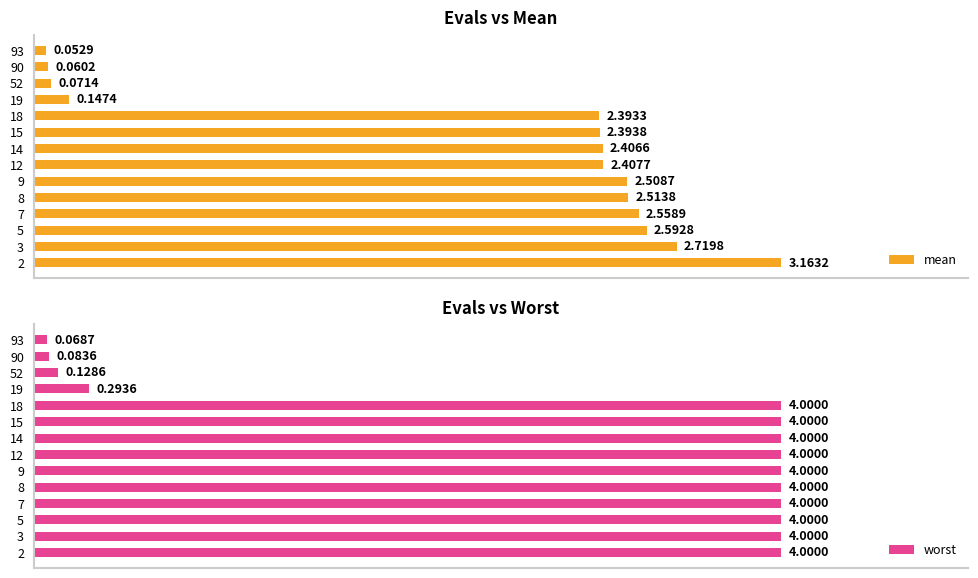

List the labels in order of mean value, largest first.

2, 3, 5, 7, 8, 9, 12, 14, 15, 18, 19, 52, 90, 93